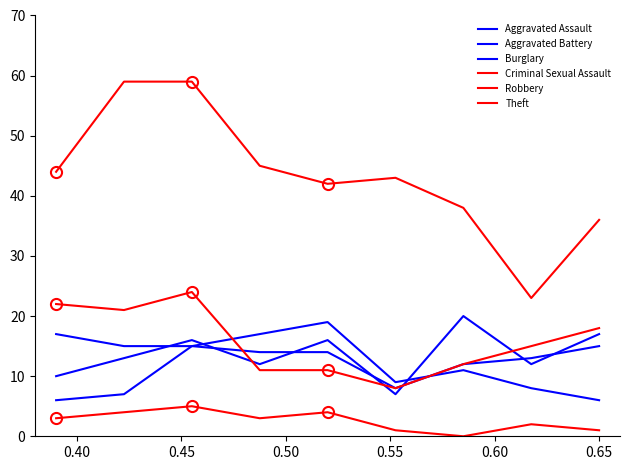

Count the number of categories in the chart.

9